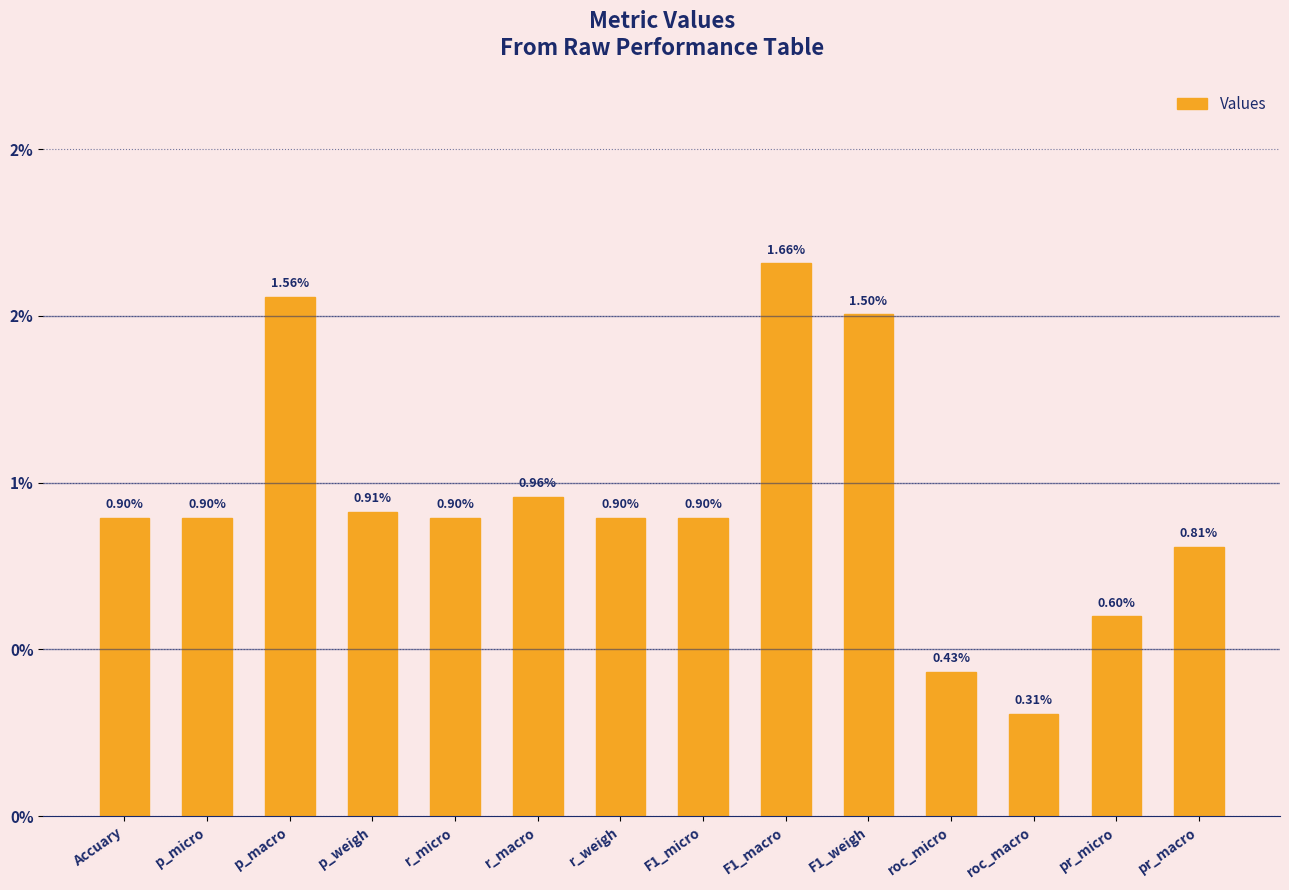

Which category has the highest value across all series?

F1_macro